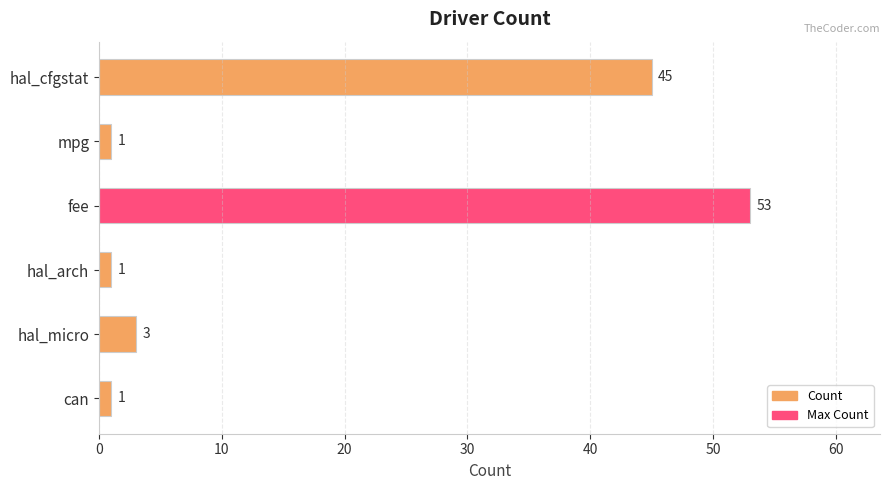

Does the chart contain stacked bars?

No